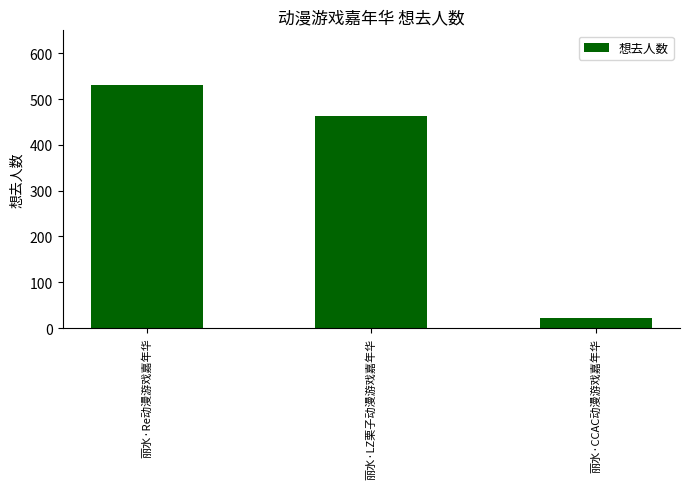

Reading left to right, extract all data points from this chart.

丽水·Re动漫游戏嘉年华=531	丽水·LZ栗子动漫游戏嘉年华=462	丽水·CCAC动漫游戏嘉年华=22